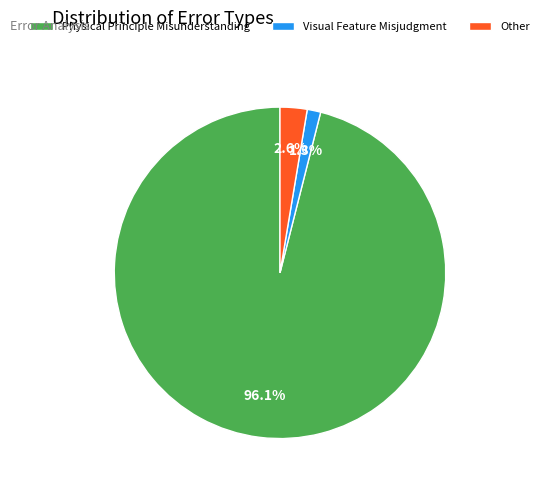

Rank the categories by value from highest to lowest.

Physical Principle Misunderstanding, Other, Visual Feature Misjudgment